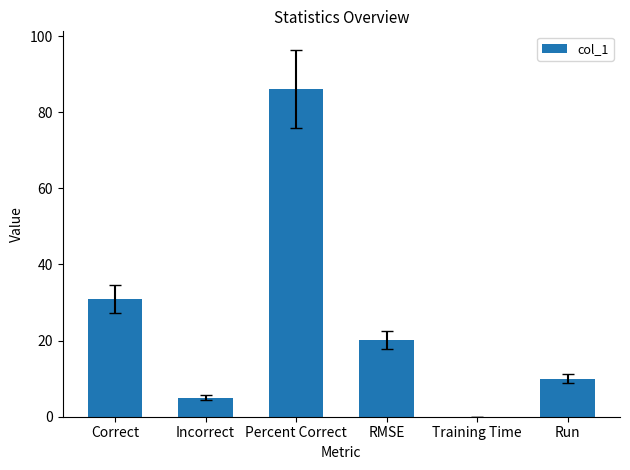

Count the number of data series in this chart.

1